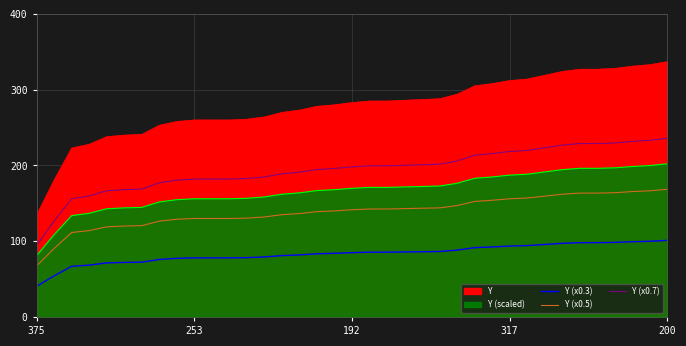

What is the value of the Y (x0.3) point at the 7th from the left?

72.3